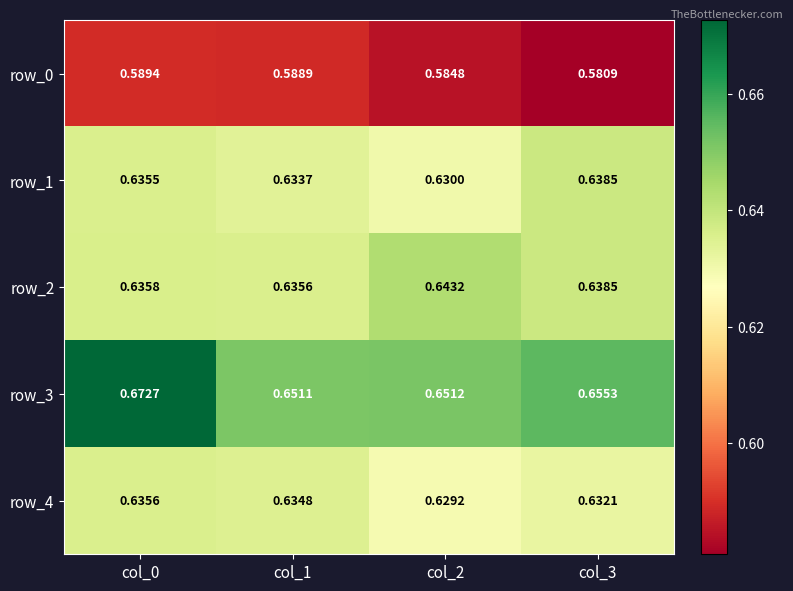

Is the value of row_0 at col_0 greater than the value of row_2 at col_3?

No